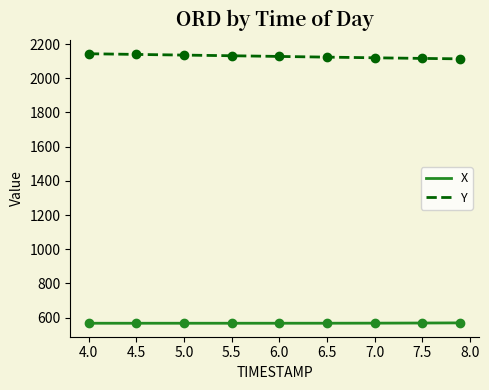

What is the maximum value for Y?

2143.1